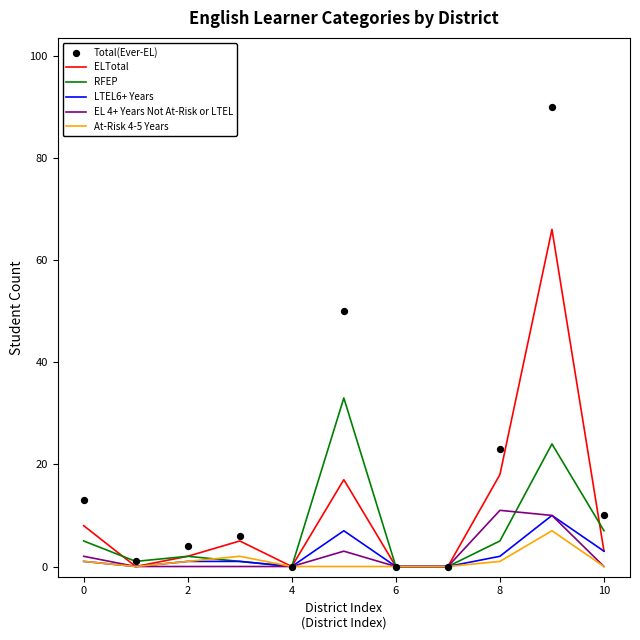

What are all the series names shown in the legend?

ELTotal, RFEP, LTEL6+ Years, EL 4+ Years Not At-Risk or LTEL, At-Risk 4-5 Years, Total(Ever-EL)